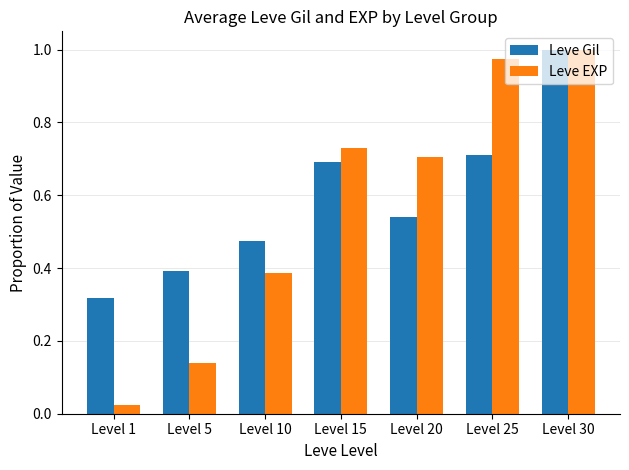

What is the sum of all Leve EXP values?

4.0